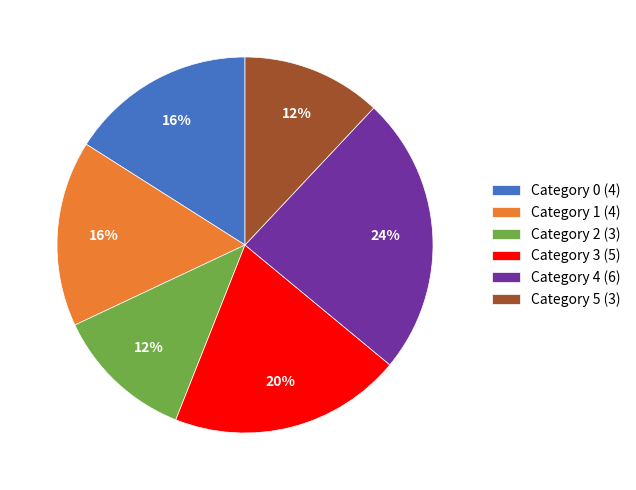

To the nearest percent, what percentage of the pie is Category 5 (3)?

12%